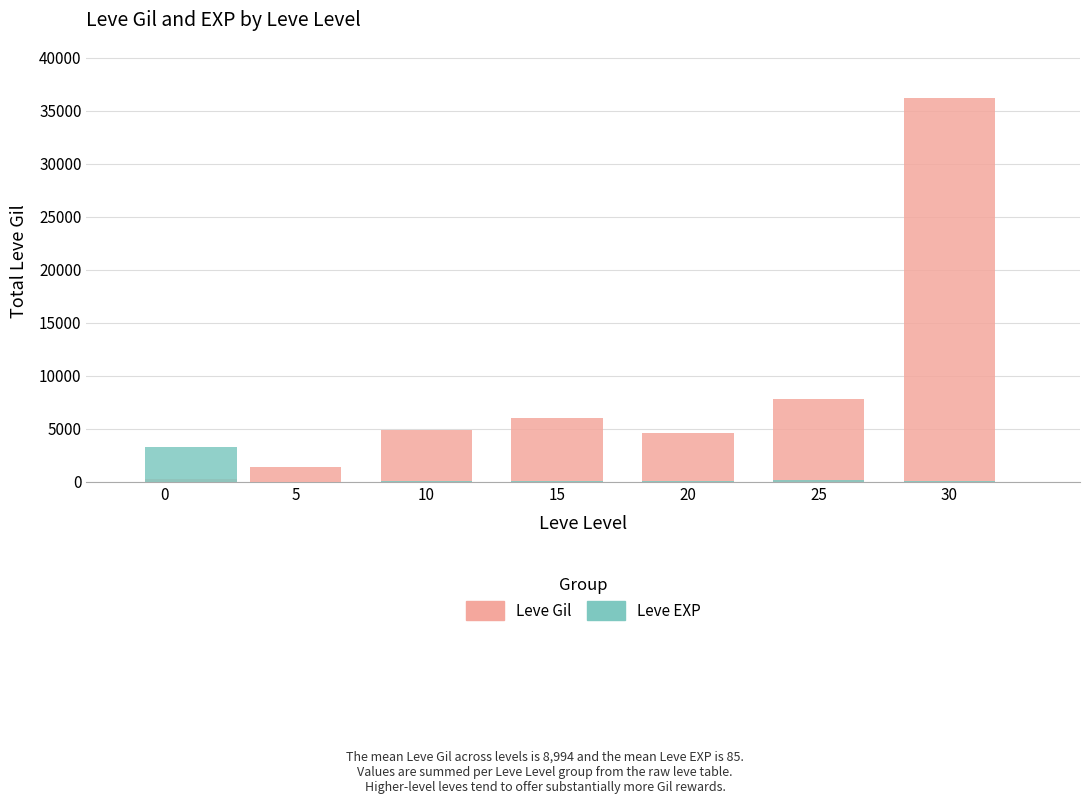

Which series has the largest total across all categories?

Leve Gil